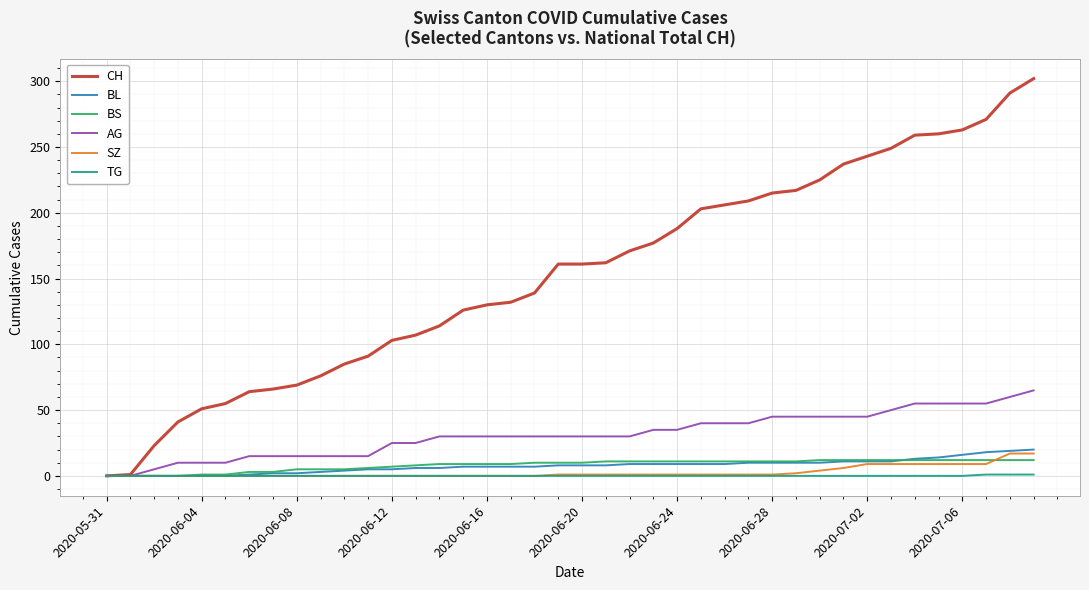

Which series has the largest total across all categories?

CH